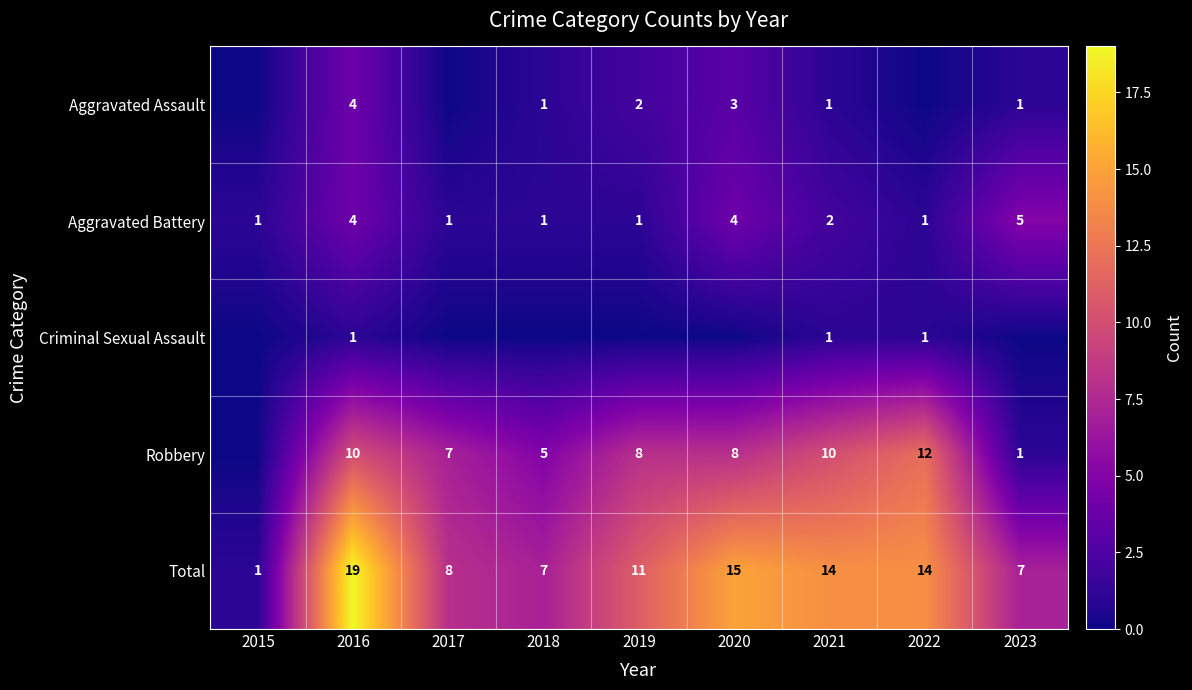

At how many categories does at least one series exceed 15?

1